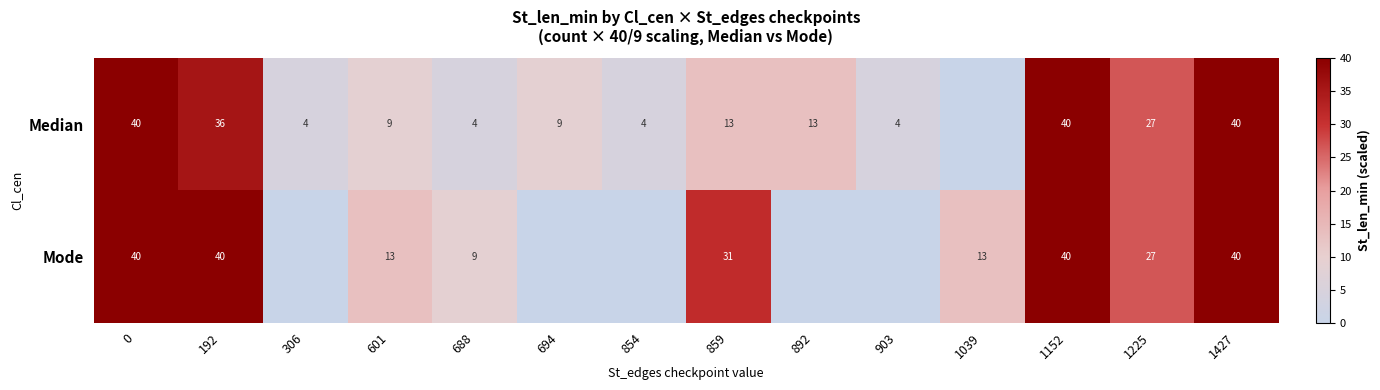

Rank the series at 192 from highest to lowest value.

Mode, Median